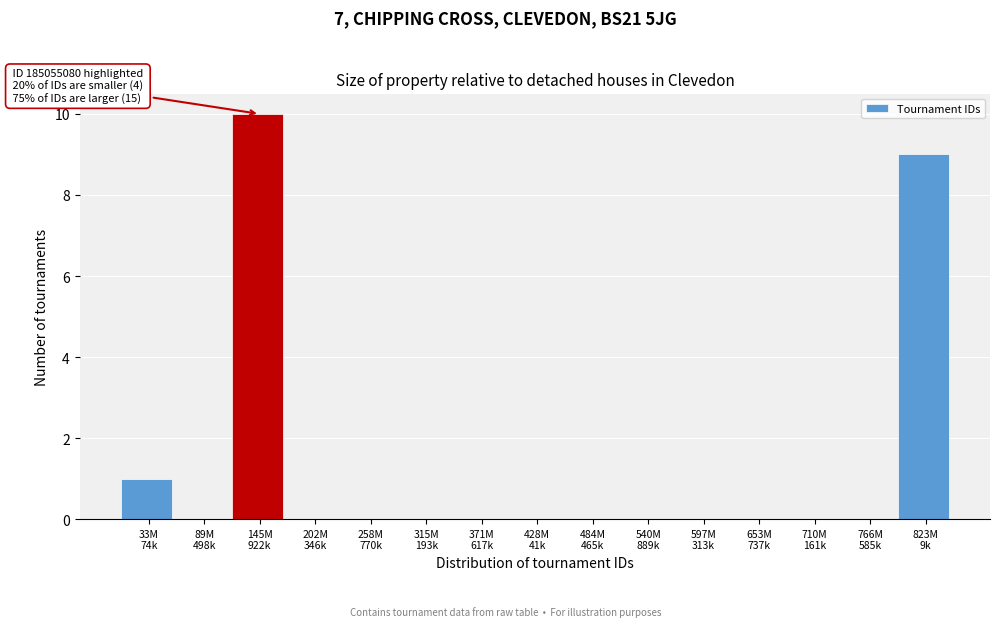

What is the maximum value shown in the chart?

10